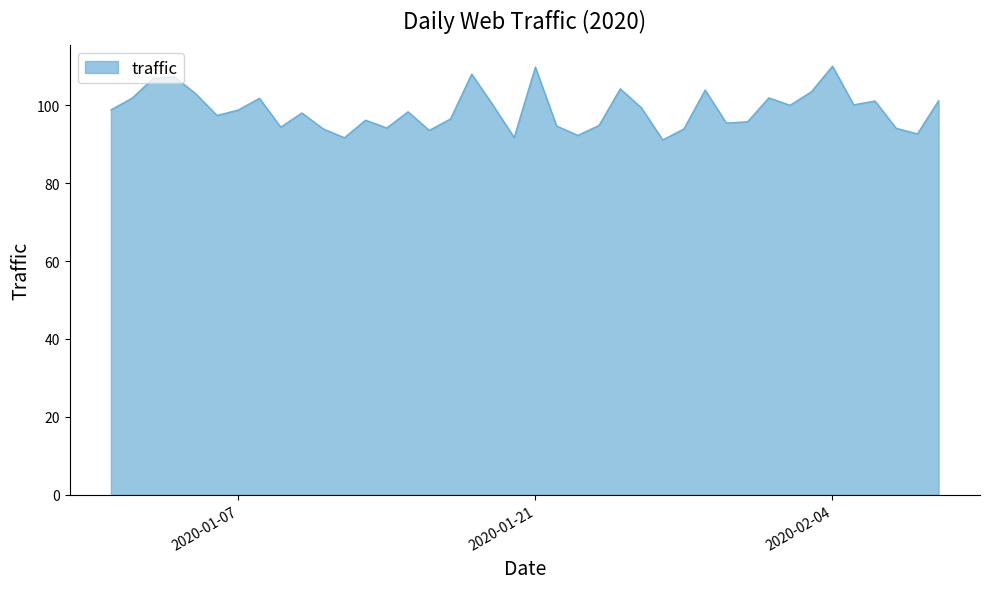

What is the average value?

98.8